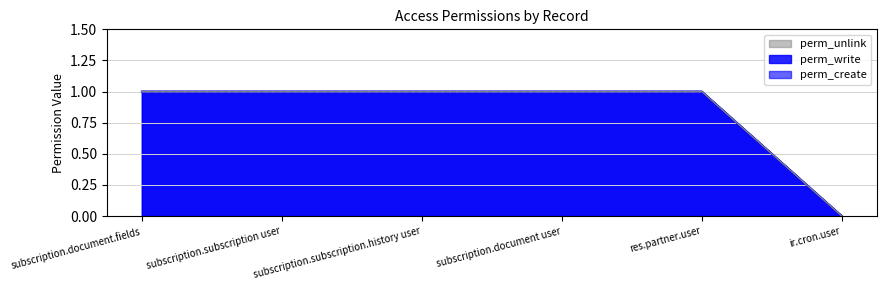

What is the value of the perm_write point at the 2nd from the left?

1